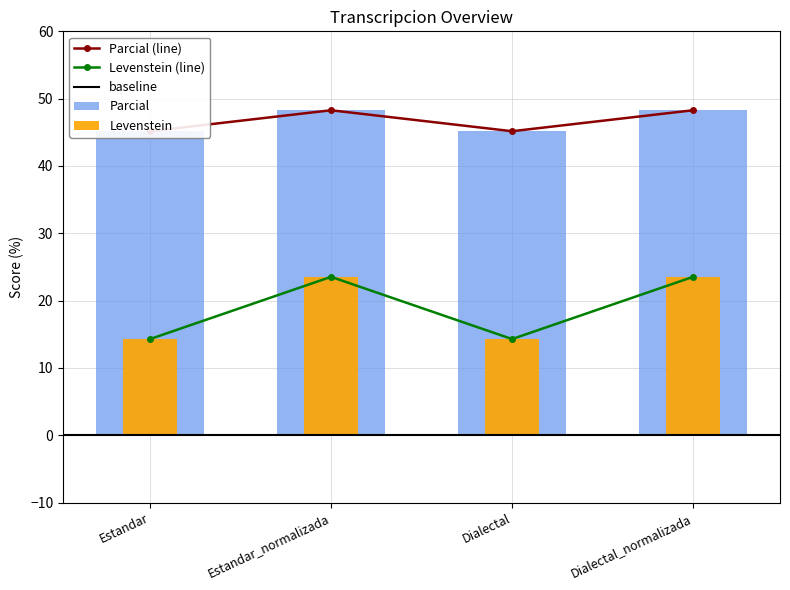

What is the sum of the Levenstein values at Estandar_normalizada and Dialectal_normalizada?

47.1